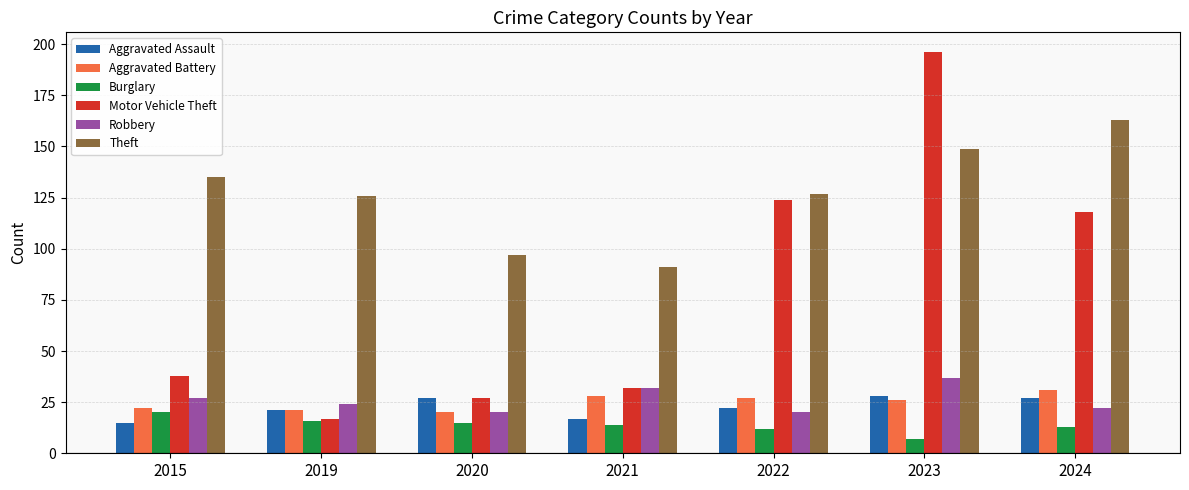

What is the minimum value shown in the chart?

7